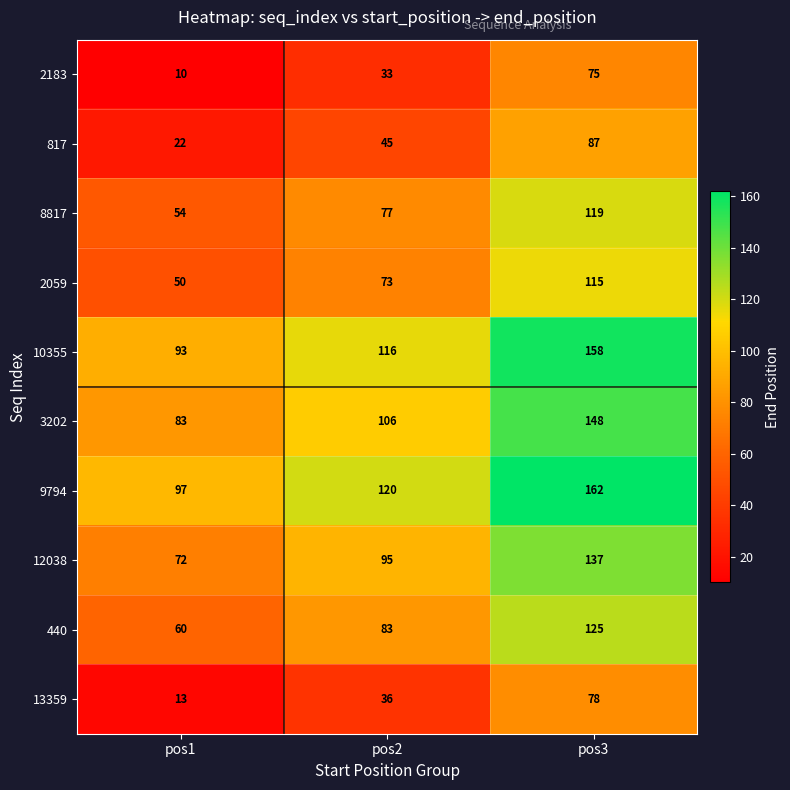

Reading left to right, list all the values displayed in this chart.

2183: pos1=10	pos2=33	pos3=75
817: pos1=22	pos2=45	pos3=87
8817: pos1=54	pos2=77	pos3=119
2059: pos1=50	pos2=73	pos3=115
10355: pos1=93	pos2=116	pos3=158
3202: pos1=83	pos2=106	pos3=148
9794: pos1=97	pos2=120	pos3=162
12038: pos1=72	pos2=95	pos3=137
440: pos1=60	pos2=83	pos3=125
13359: pos1=13	pos2=36	pos3=78